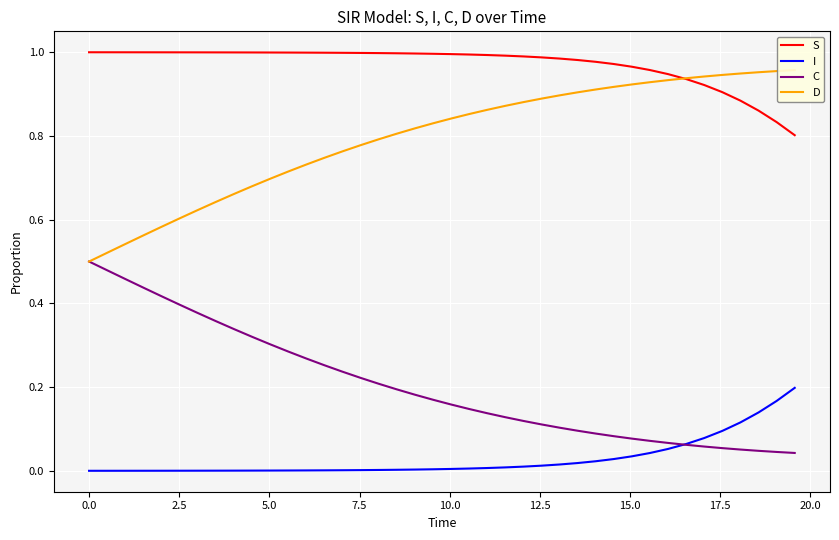

True or false: S and I intersect in this chart.

False